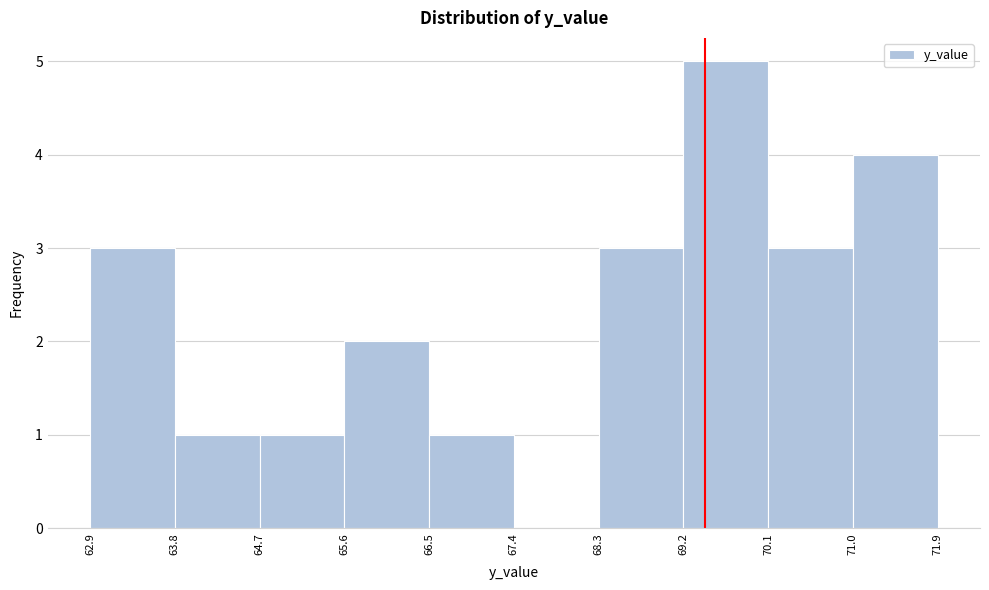

Over which range of the x-axis is the bar tallest?

69.2 to 70.1